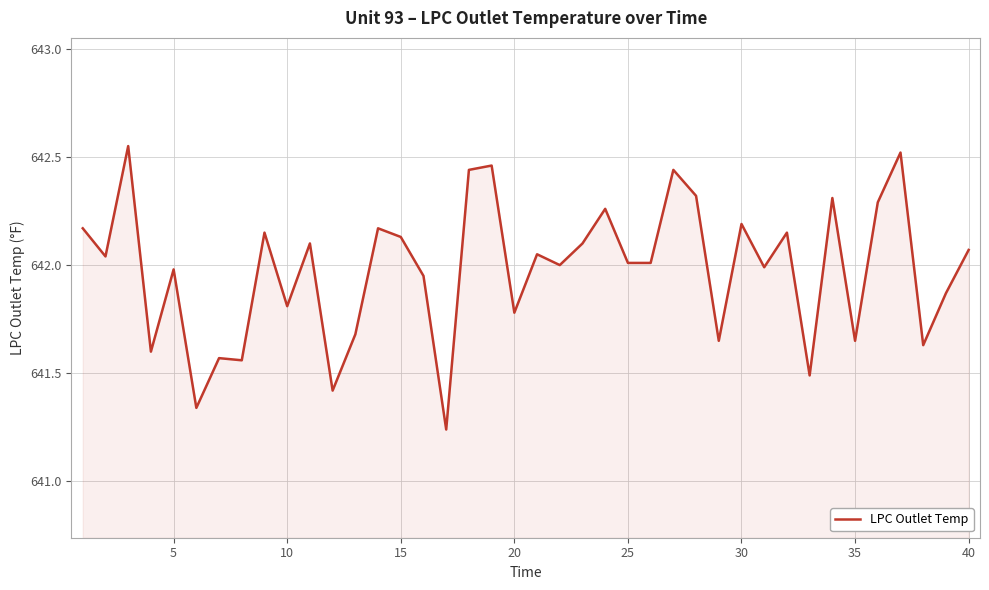

What is the difference between the maximum and minimum values?

1.3